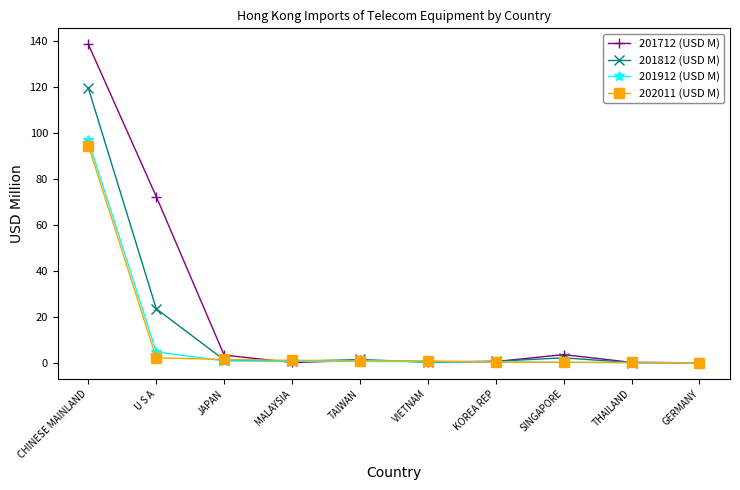

Is it true that 201712 (USD M) equals 116.6 at U S A?

False